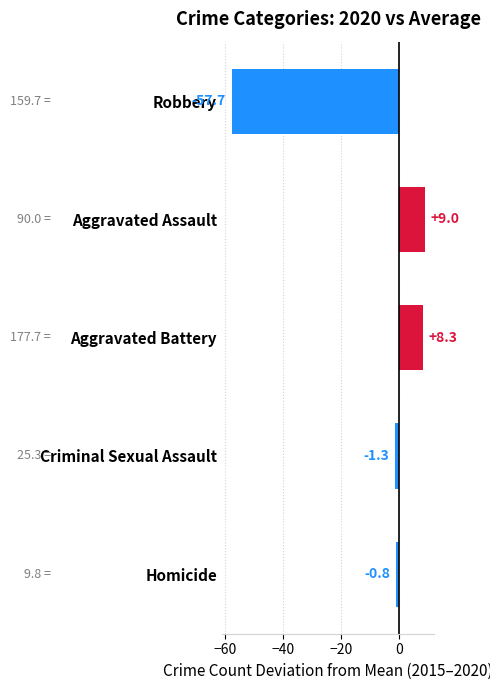

True or false: the data shows -0.8 at Homicide.

True